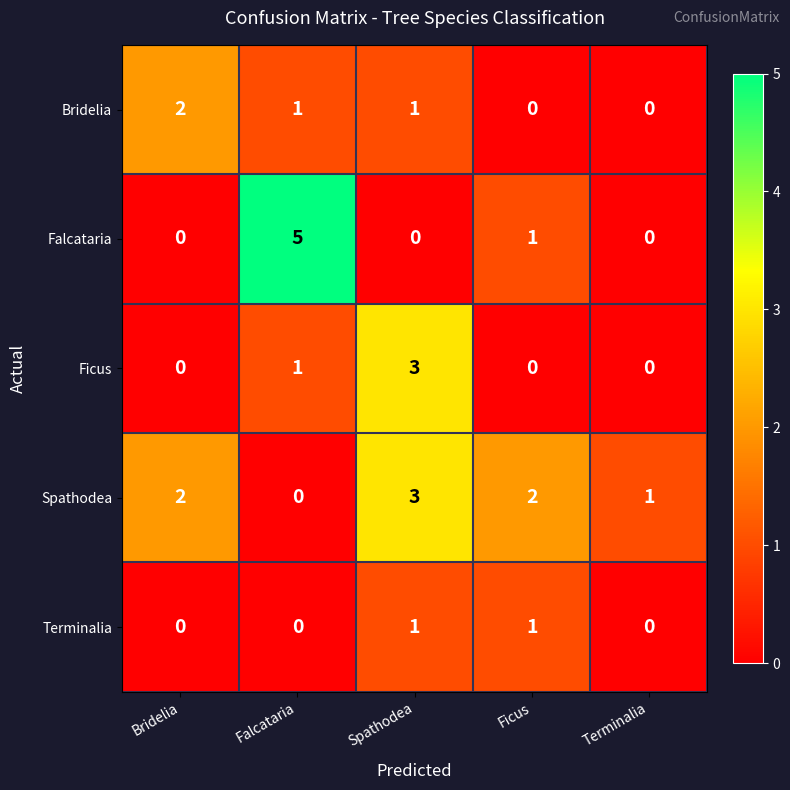

Is it true that Ficus equals 2 at Ficus?

False